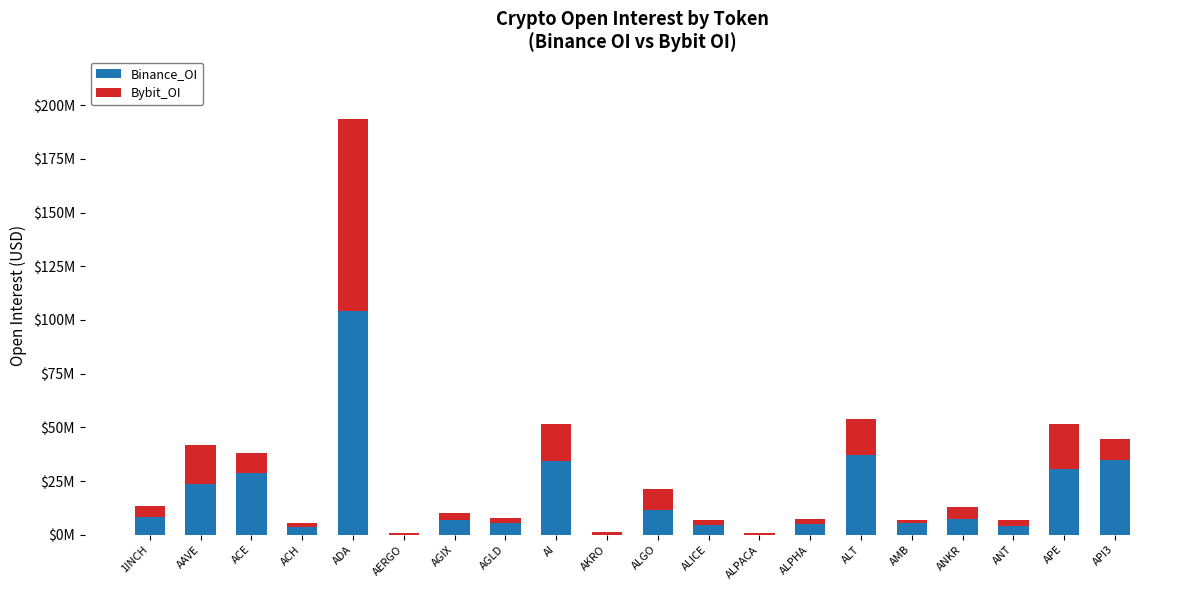

Are the bars horizontal?

No